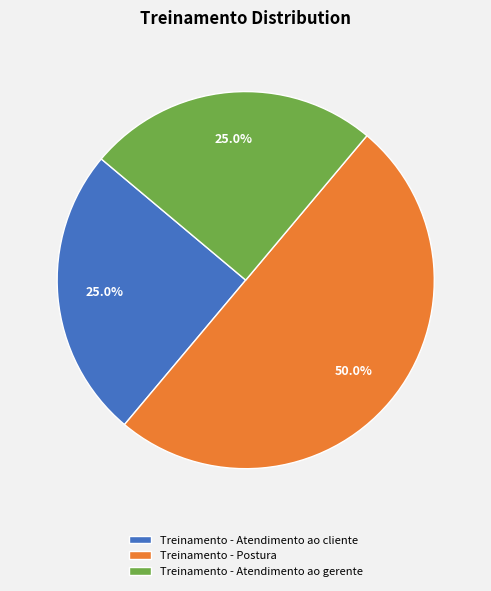

What portion of the pie excludes Treinamento - Atendimento ao cliente?

75.0%